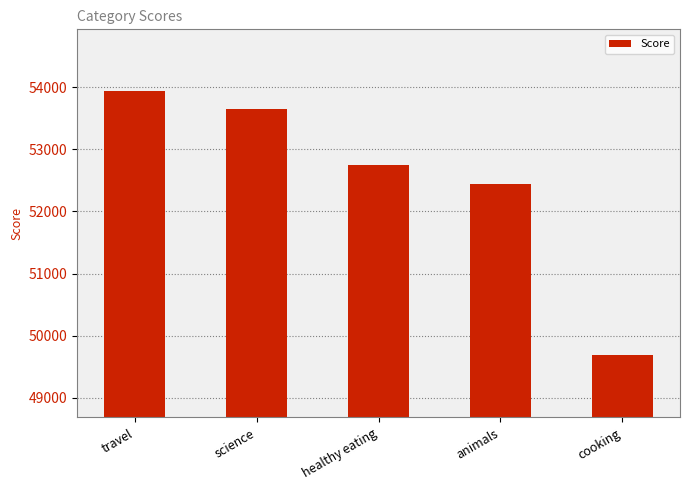

How many series are shown in this chart?

1